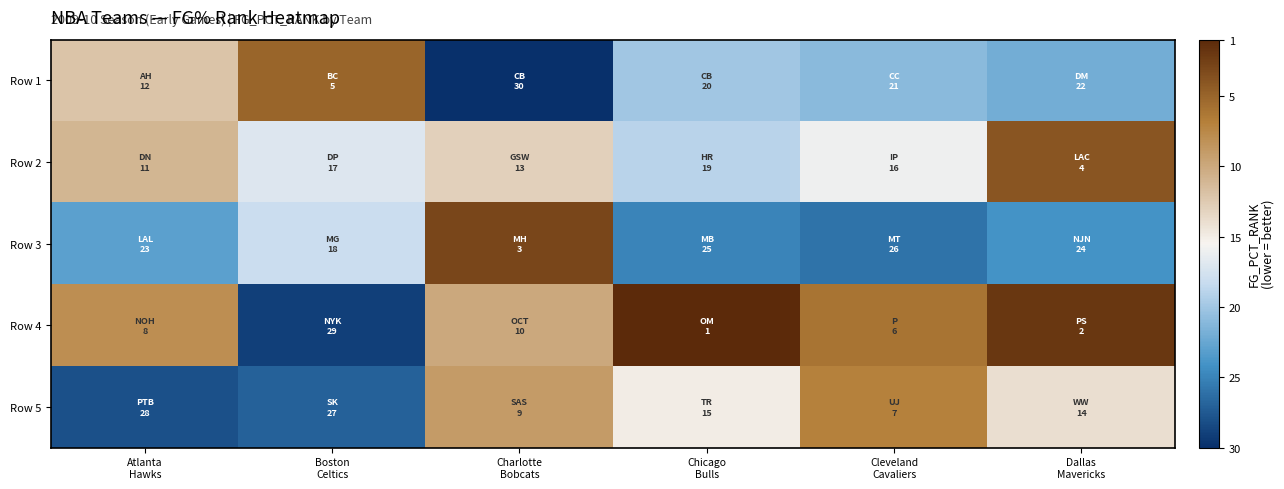

Reading left to right, extract all data points from this chart.

Row 1: Atlanta
Hawks=19	Boston
Celtics=26	Charlotte
Bobcats=1	Chicago
Bulls=11	Cleveland
Cavaliers=10	Dallas
Mavericks=9
Row 2: Atlanta
Hawks=20	Boston
Celtics=14	Charlotte
Bobcats=18	Chicago
Bulls=12	Cleveland
Cavaliers=15	Dallas
Mavericks=27
Row 3: Atlanta
Hawks=8	Boston
Celtics=13	Charlotte
Bobcats=28	Chicago
Bulls=6	Cleveland
Cavaliers=5	Dallas
Mavericks=7
Row 4: Atlanta
Hawks=23	Boston
Celtics=2	Charlotte
Bobcats=21	Chicago
Bulls=30	Cleveland
Cavaliers=25	Dallas
Mavericks=29
Row 5: Atlanta
Hawks=3	Boston
Celtics=4	Charlotte
Bobcats=22	Chicago
Bulls=16	Cleveland
Cavaliers=24	Dallas
Mavericks=17